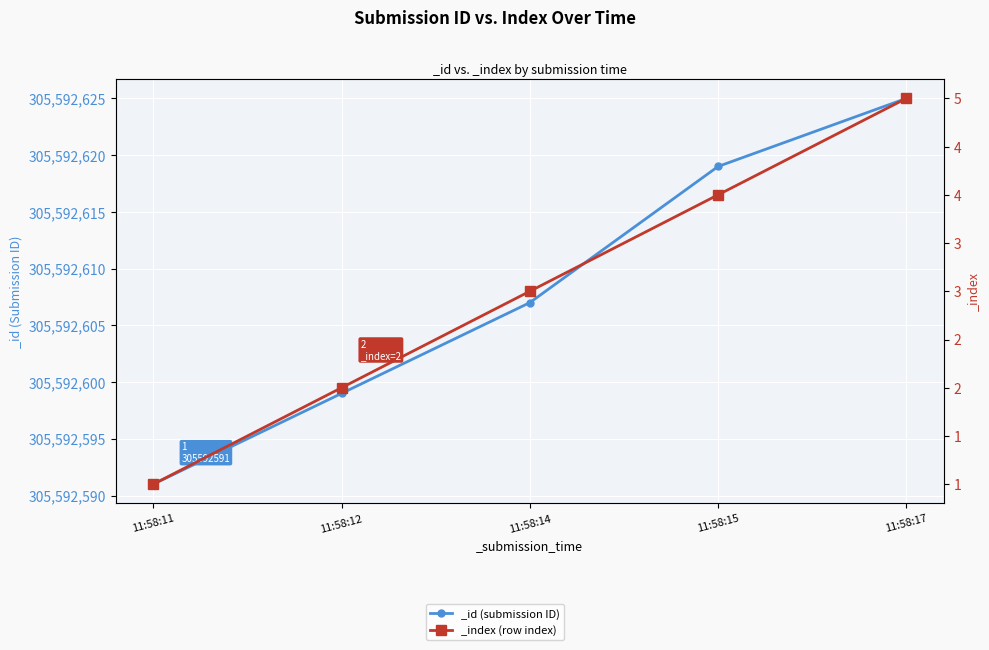

True or false: _id and _index intersect in this chart.

False